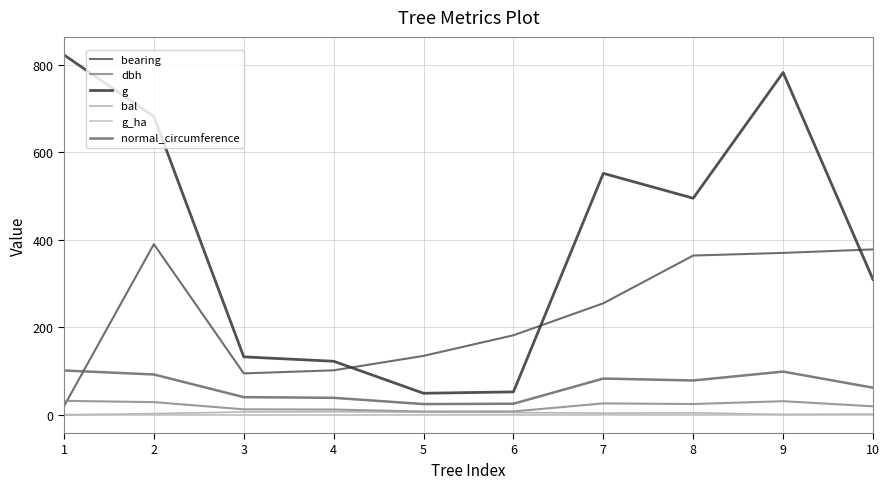

True or false: bal has more than 1 interior local peaks.

True